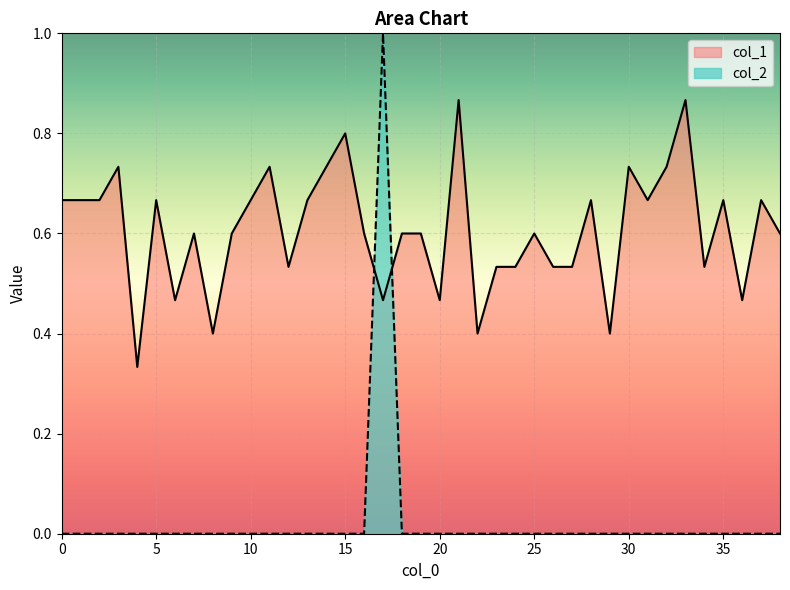

Reading left to right, extract all data points from this chart.

col_1: 0=0.7	1=0.7	2=0.7	3=0.7	4=0.3	5=0.7	6=0.5	7=0.6	8=0.4	9=0.6	10=0.7	11=0.7	12=0.5	13=0.7	14=0.7	15=0.8	16=0.6	17=0.5	18=0.6	19=0.6	20=0.5	21=0.9	22=0.4	23=0.5	24=0.5	25=0.6	26=0.5	27=0.5	28=0.7	29=0.4	30=0.7	31=0.7	32=0.7	33=0.9	34=0.5	35=0.7	36=0.5	37=0.7	38=0.6
col_2: 0=0.0	1=0.0	2=0.0	3=0.0	4=0.0	5=0.0	6=0.0	7=0.0	8=0.0	9=0.0	10=0.0	11=0.0	12=0.0	13=0.0	14=0.0	15=0.0	16=0.0	17=1.0	18=0.0	19=0.0	20=0.0	21=0.0	22=0.0	23=0.0	24=0.0	25=0.0	26=0.0	27=0.0	28=0.0	29=0.0	30=0.0	31=0.0	32=0.0	33=0.0	34=0.0	35=0.0	36=0.0	37=0.0	38=0.0